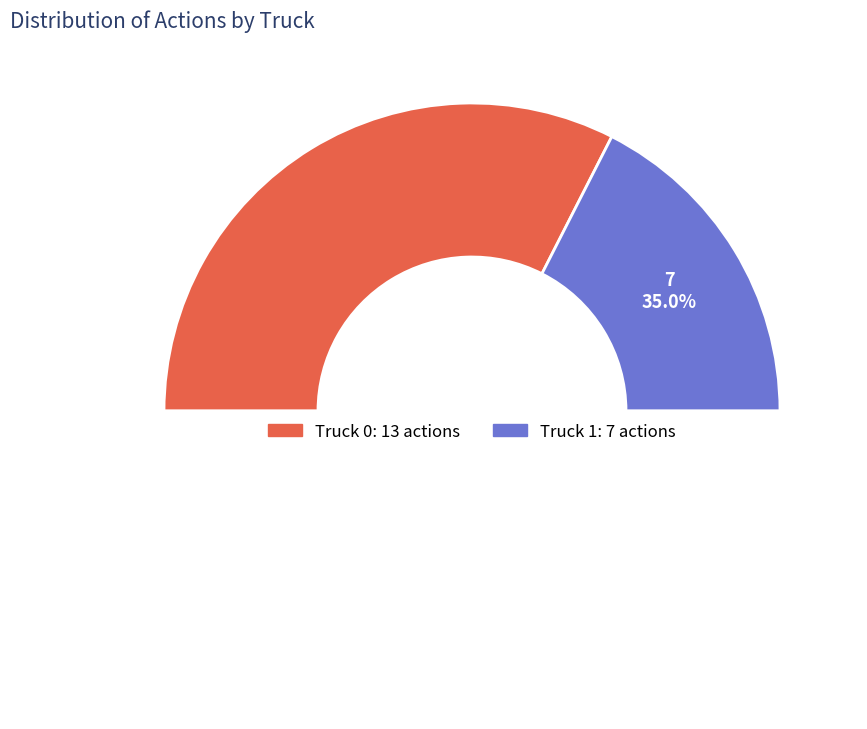

Count the number of slices in the pie.

2